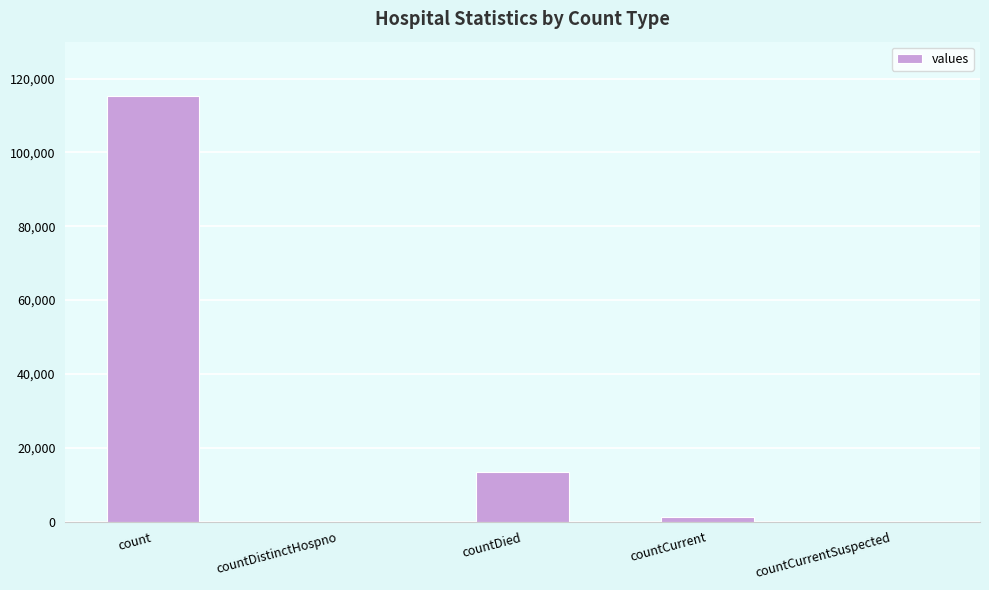

What is the greatest value displayed?

115379